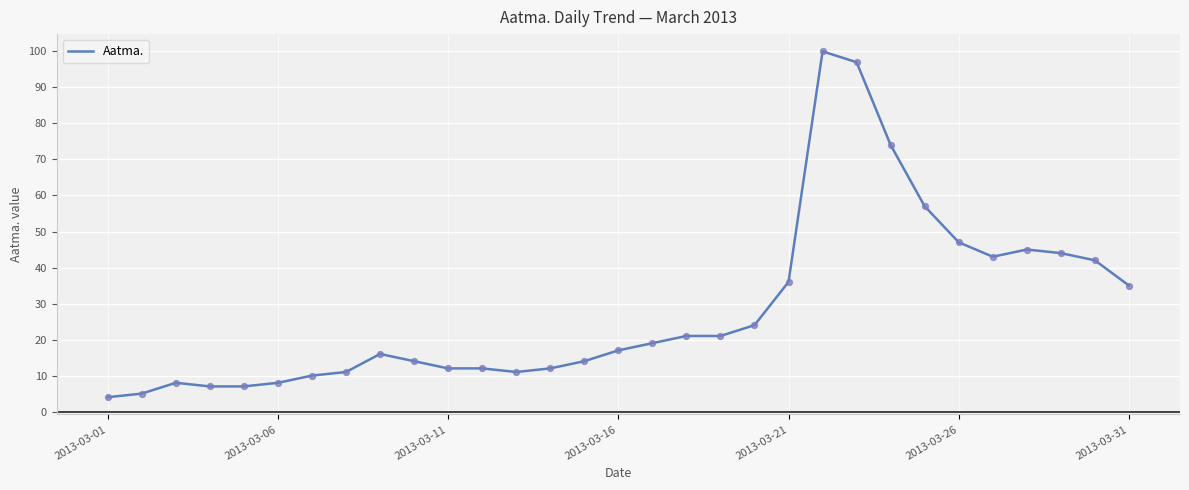

What is the greatest value displayed?

100